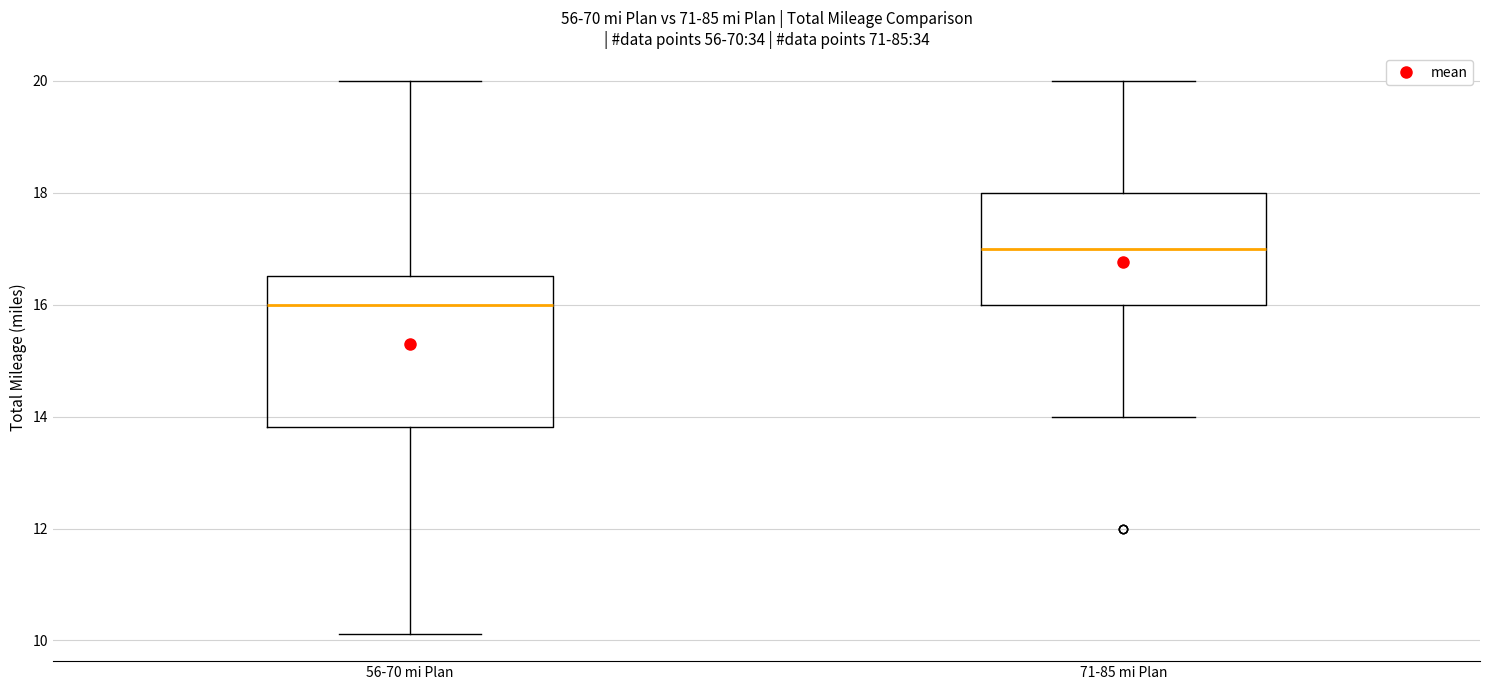

Where does the lower whisker of the box for 56-70 mi Plan end on the y-axis? The values are not printed on the chart, so give them approximately, as read against the axis.

10.2